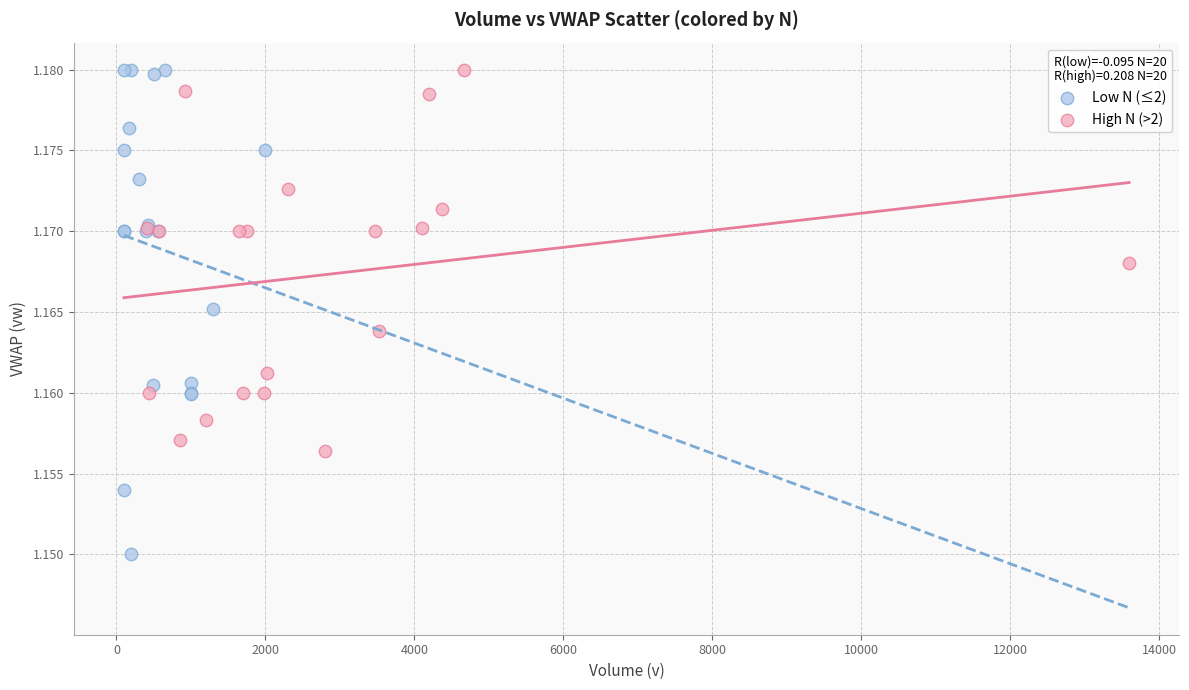

Which series has the widest spread of Y values?

Low N (≤2)